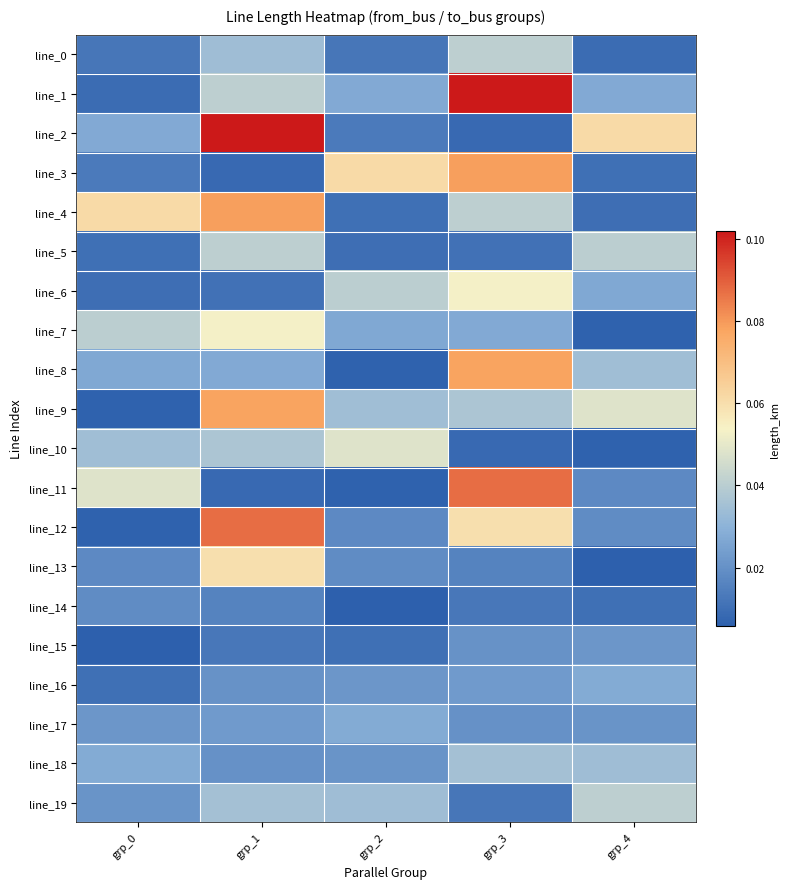

At how many categories does at least one series exceed 0?

5